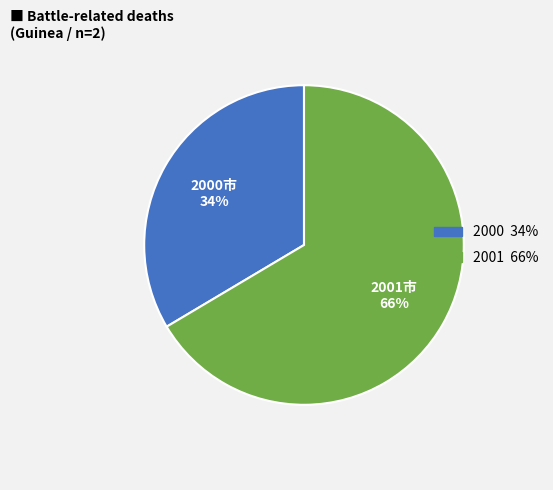

Combined, do 2001 and 2000 account for over 50%?

Yes